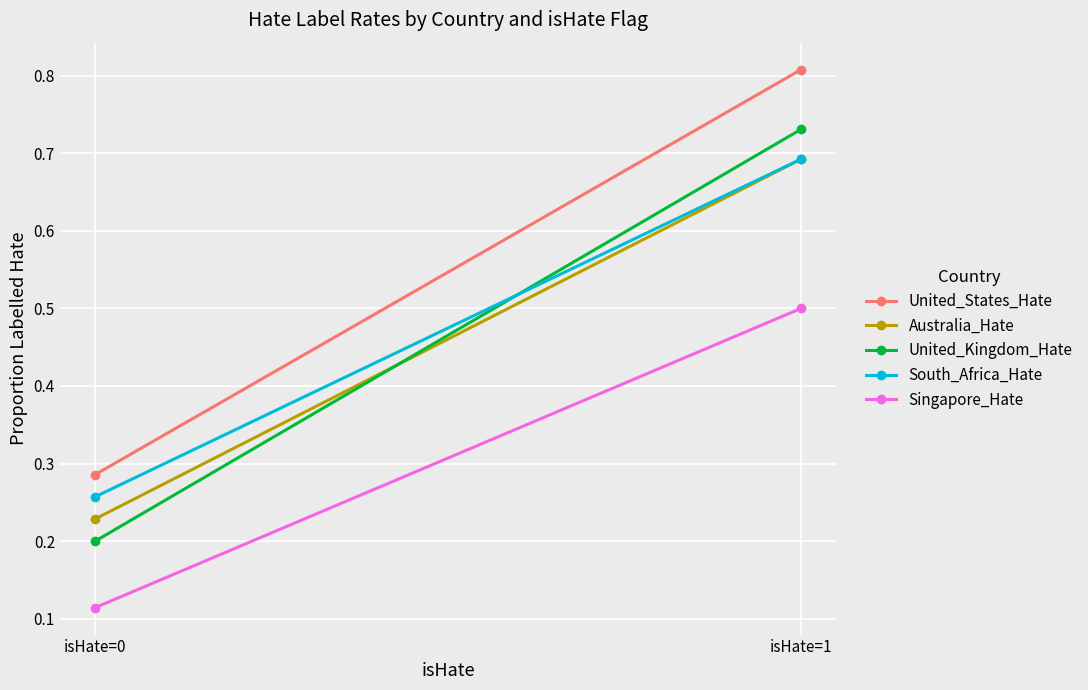

Which series has the largest total across all categories?

United_States_Hate